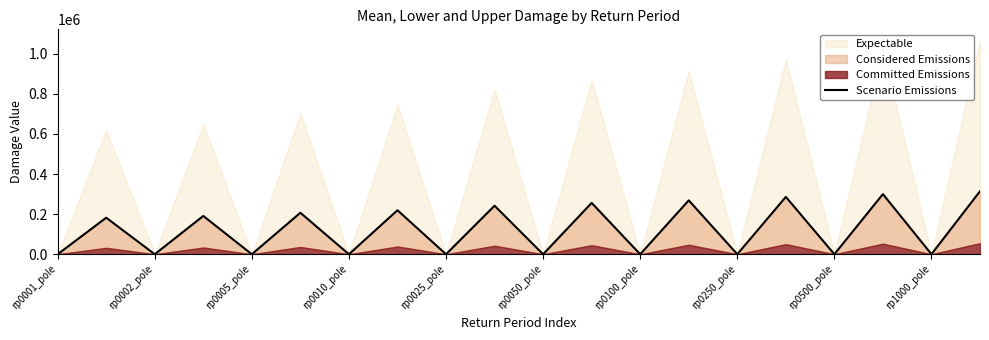

Is it true that the value at rp0250_pole is 9.2?

True